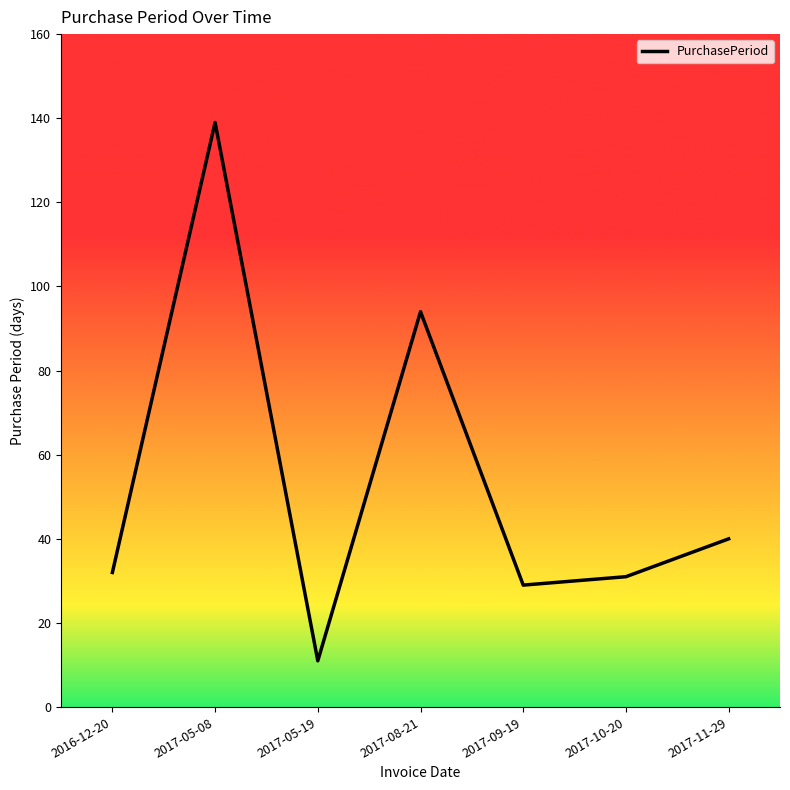

Where is the first local maximum?

2017-05-08